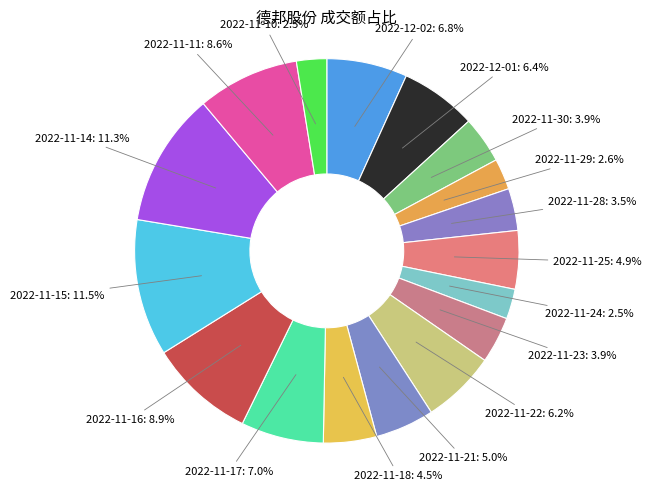

Which has a higher value, 2022-11-21 or 2022-11-11?

2022-11-11